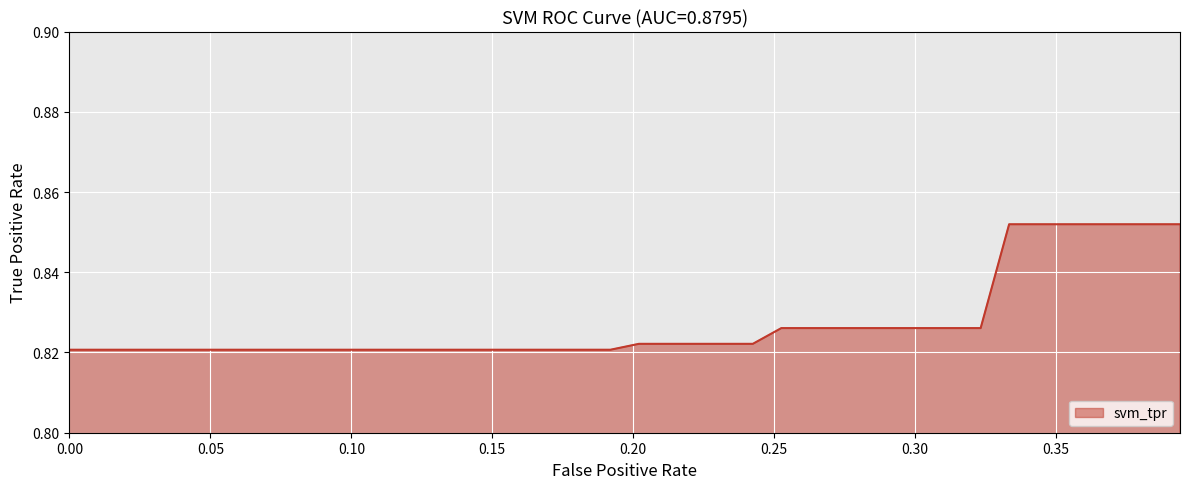

Is this an area chart (filled region under the line)?

Yes